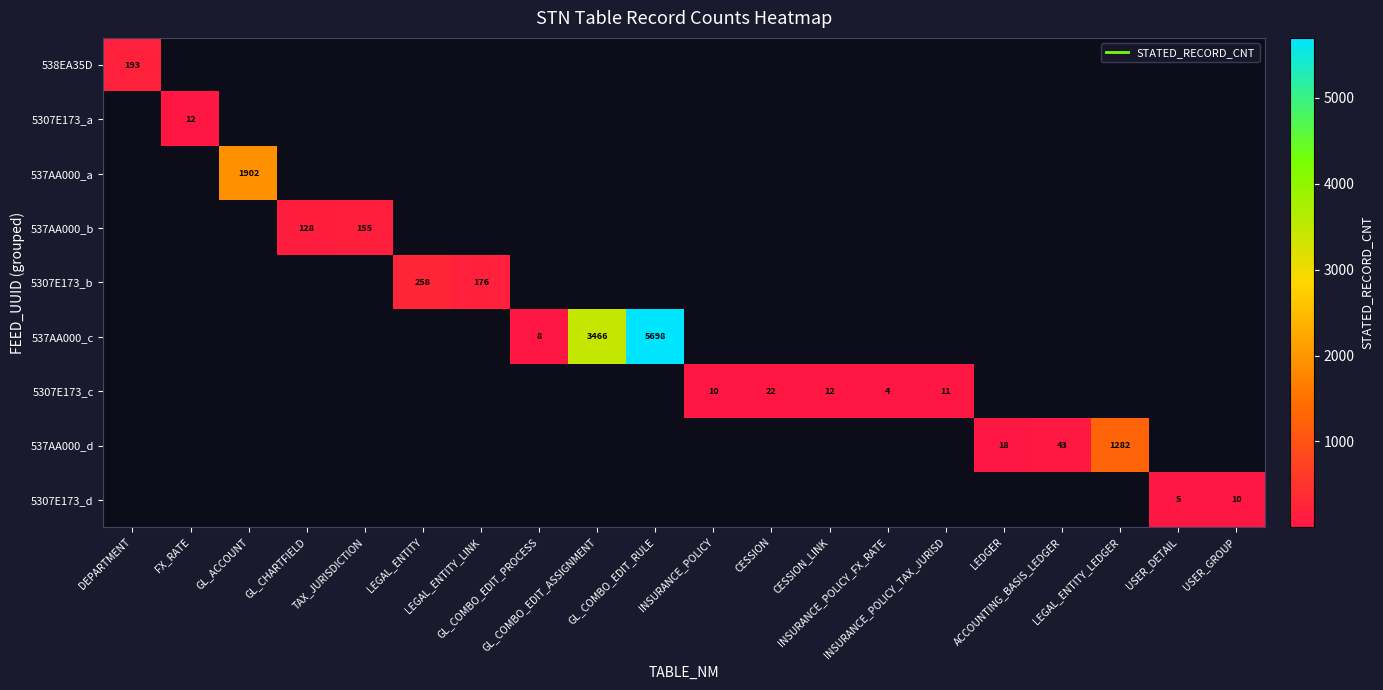

The value of 537AA000_d at ACCOUNTING_BASIS_LEDGER is 13.6. True or false?

False